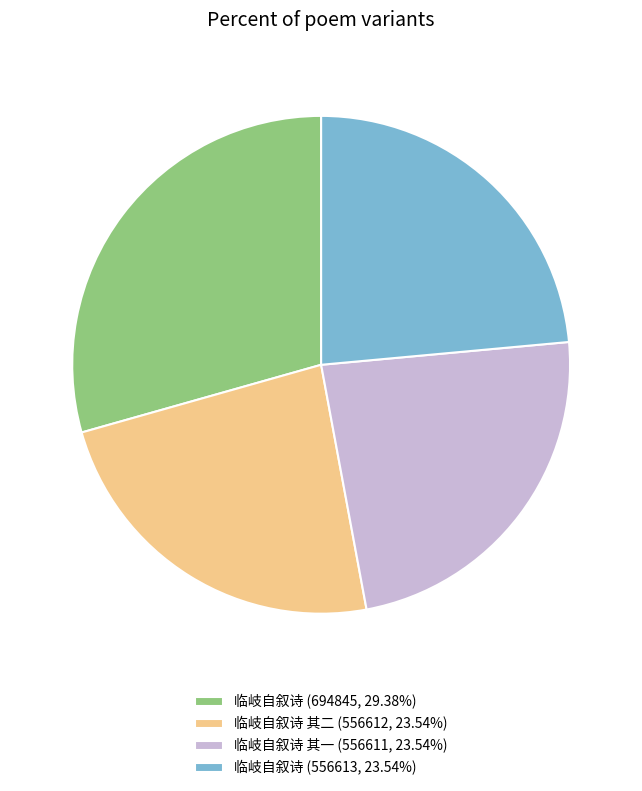

How many slices are in this pie chart?

4